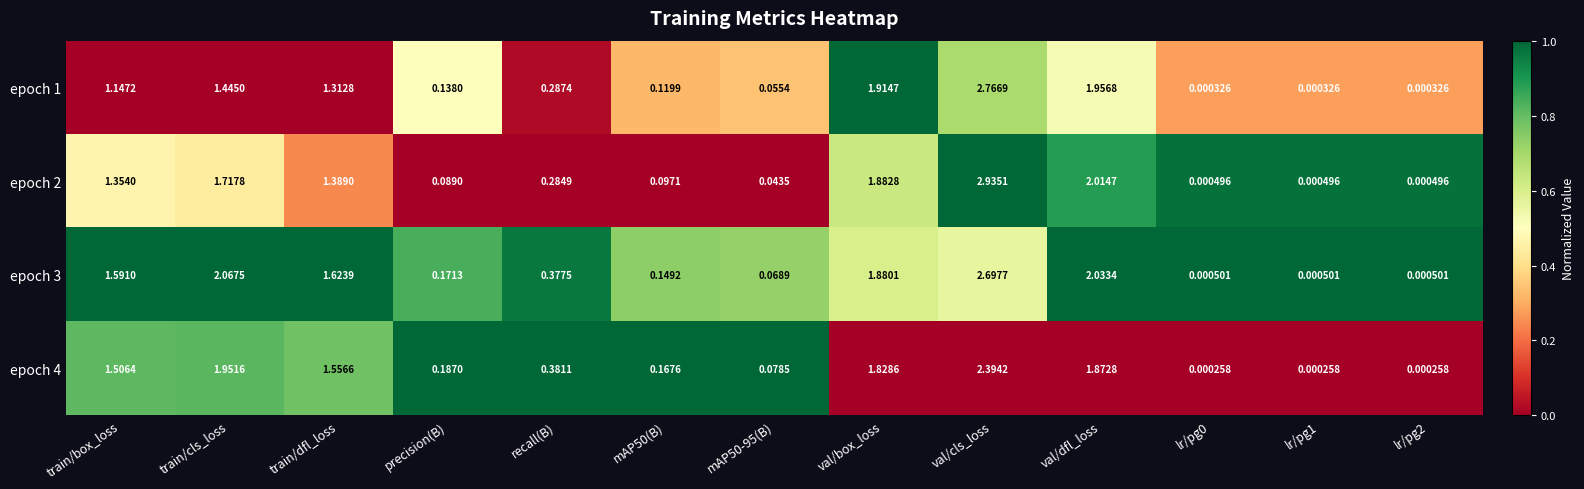

At which label is epoch 1 closest to 1?

train/box_loss